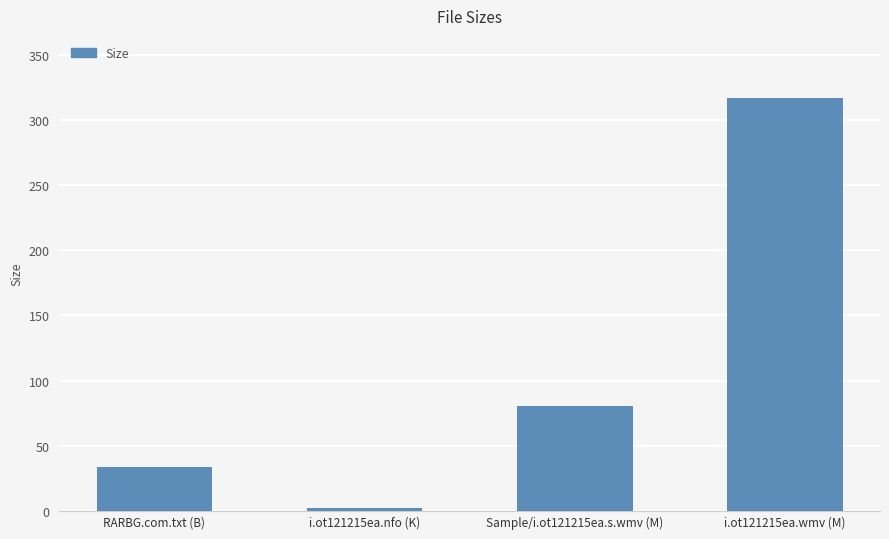

What is the sum of all values?

433.3